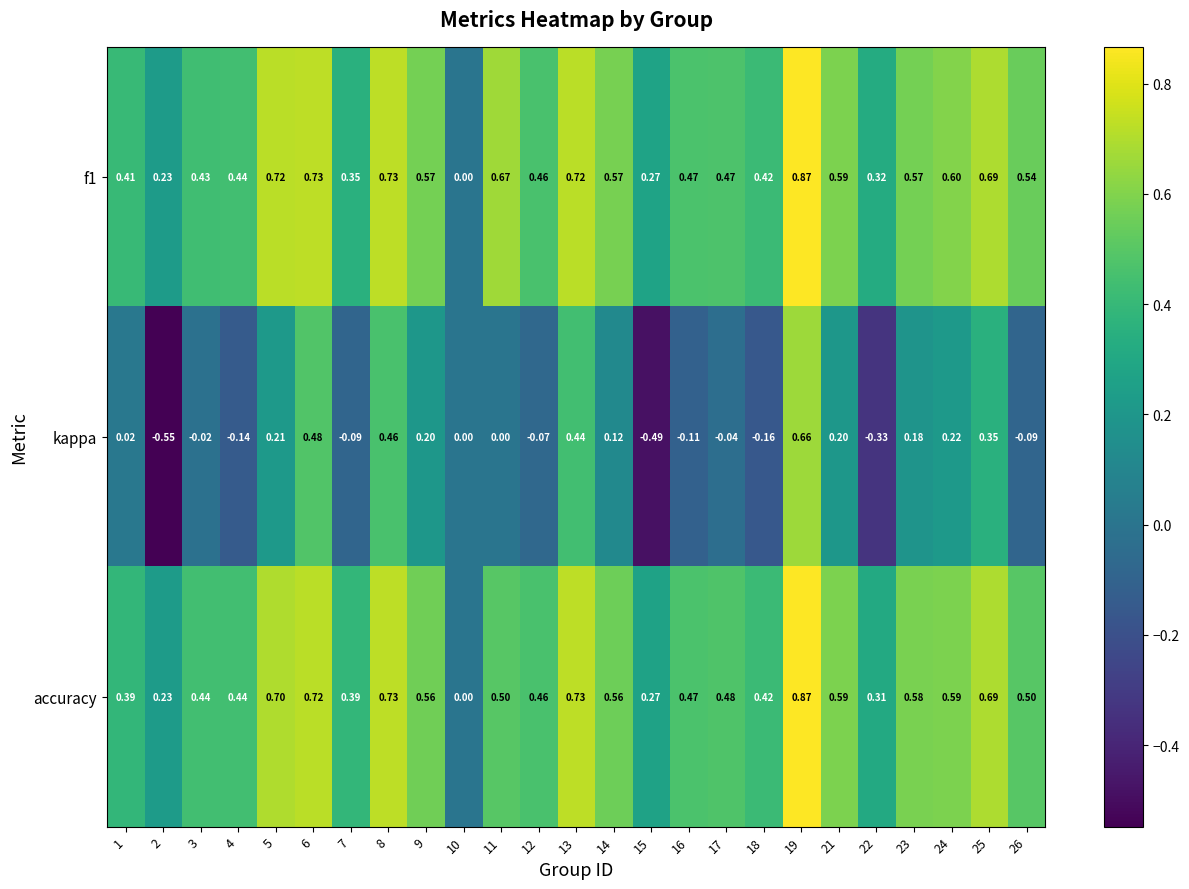

Between 1 and 9, which series saw the biggest shift?

kappa